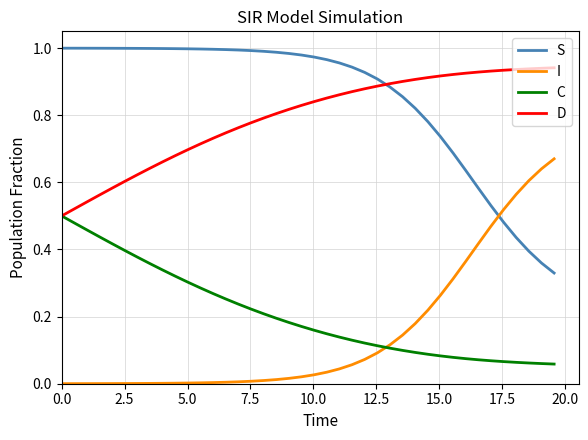

Which series has the largest total across all categories?

S